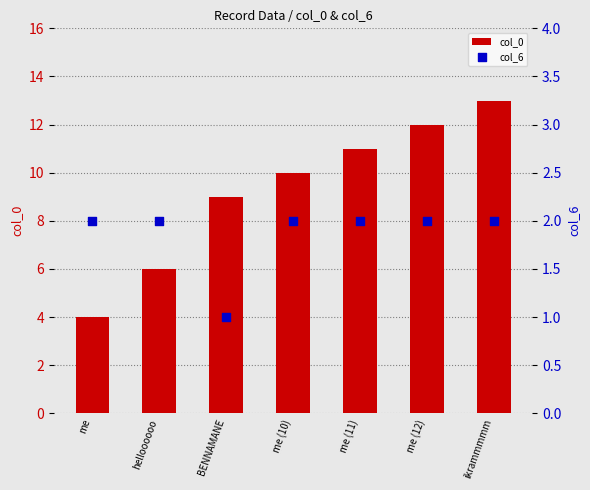

Which series contains the highest Y value?

col_0